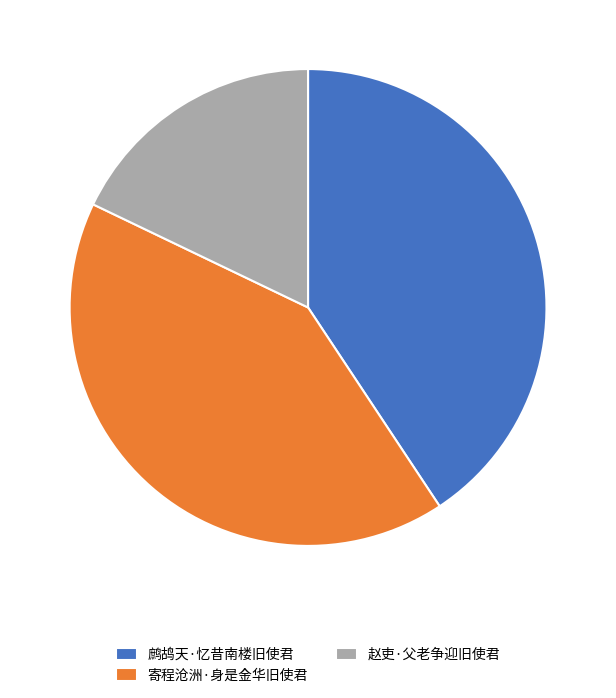

The 鹧鸪天·忆昔南楼旧使君 slice represents 50% of the pie. True or false?

False